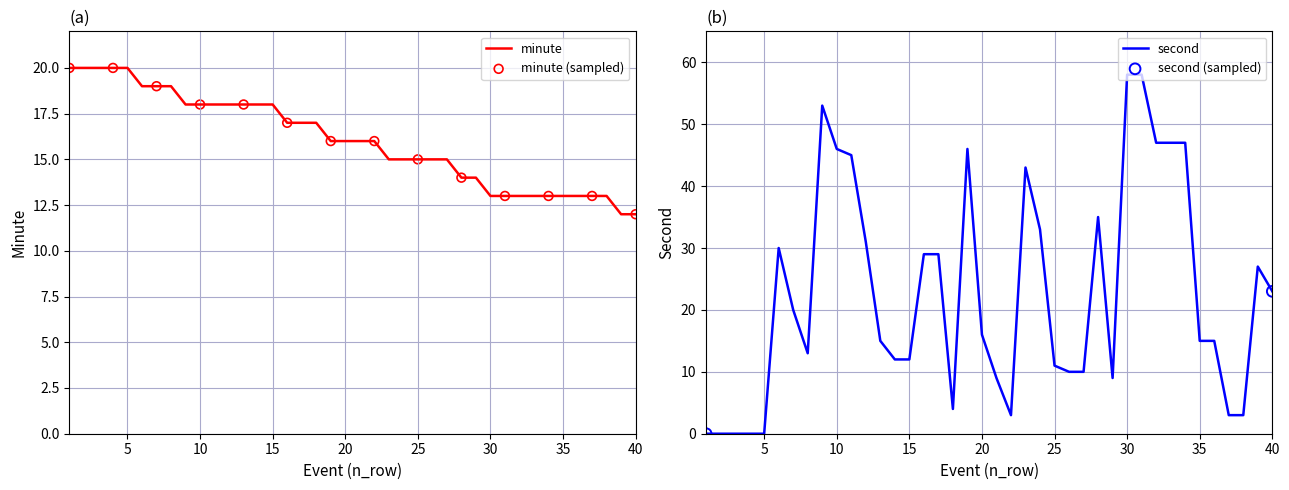

Which series reaches the maximum Y coordinate?

second